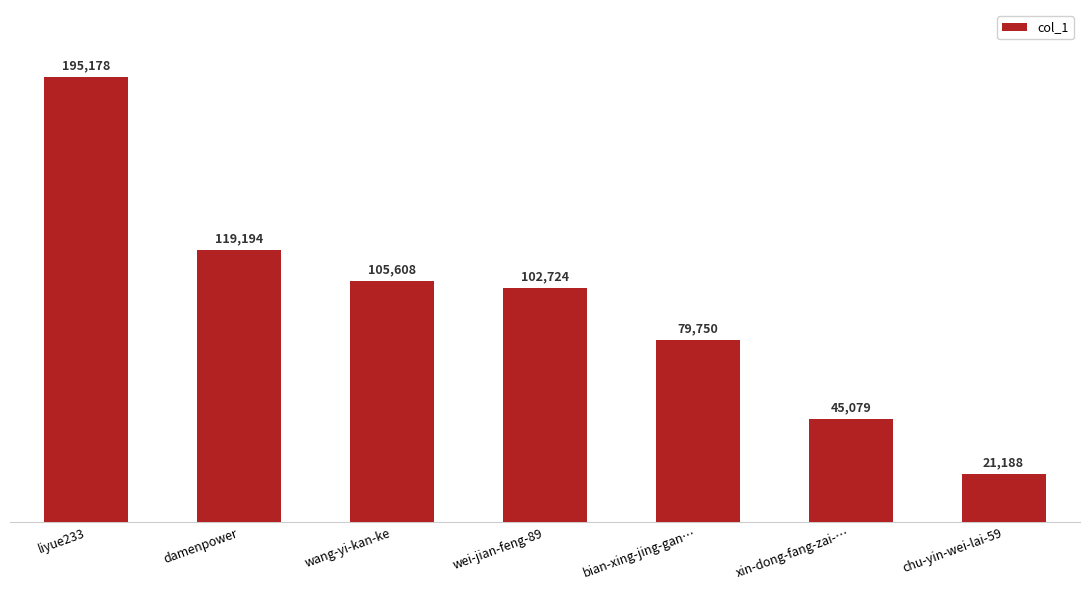

What is the average value?

95532